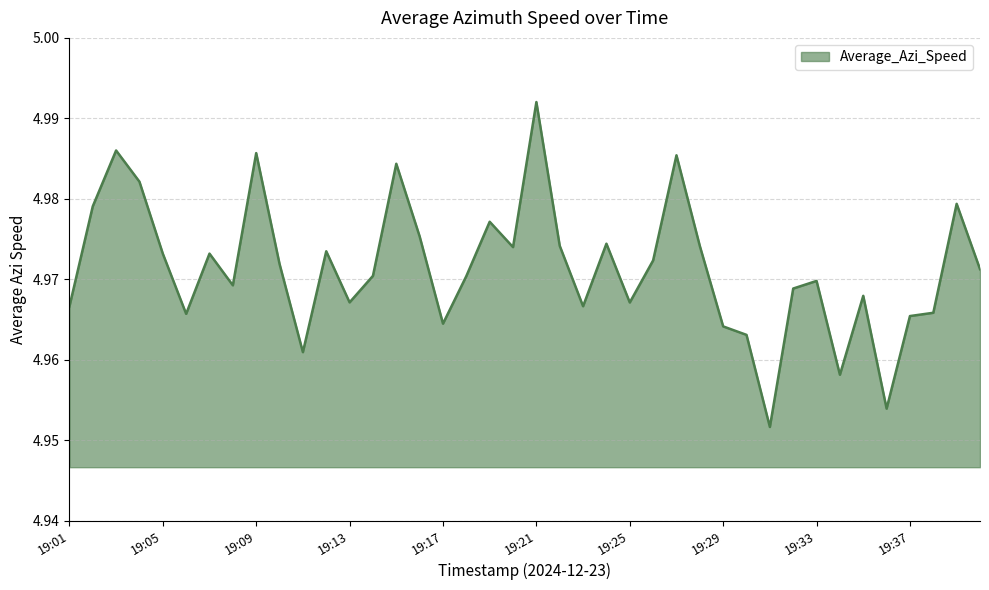

True or false: the data has more than 2 interior local peaks.

True